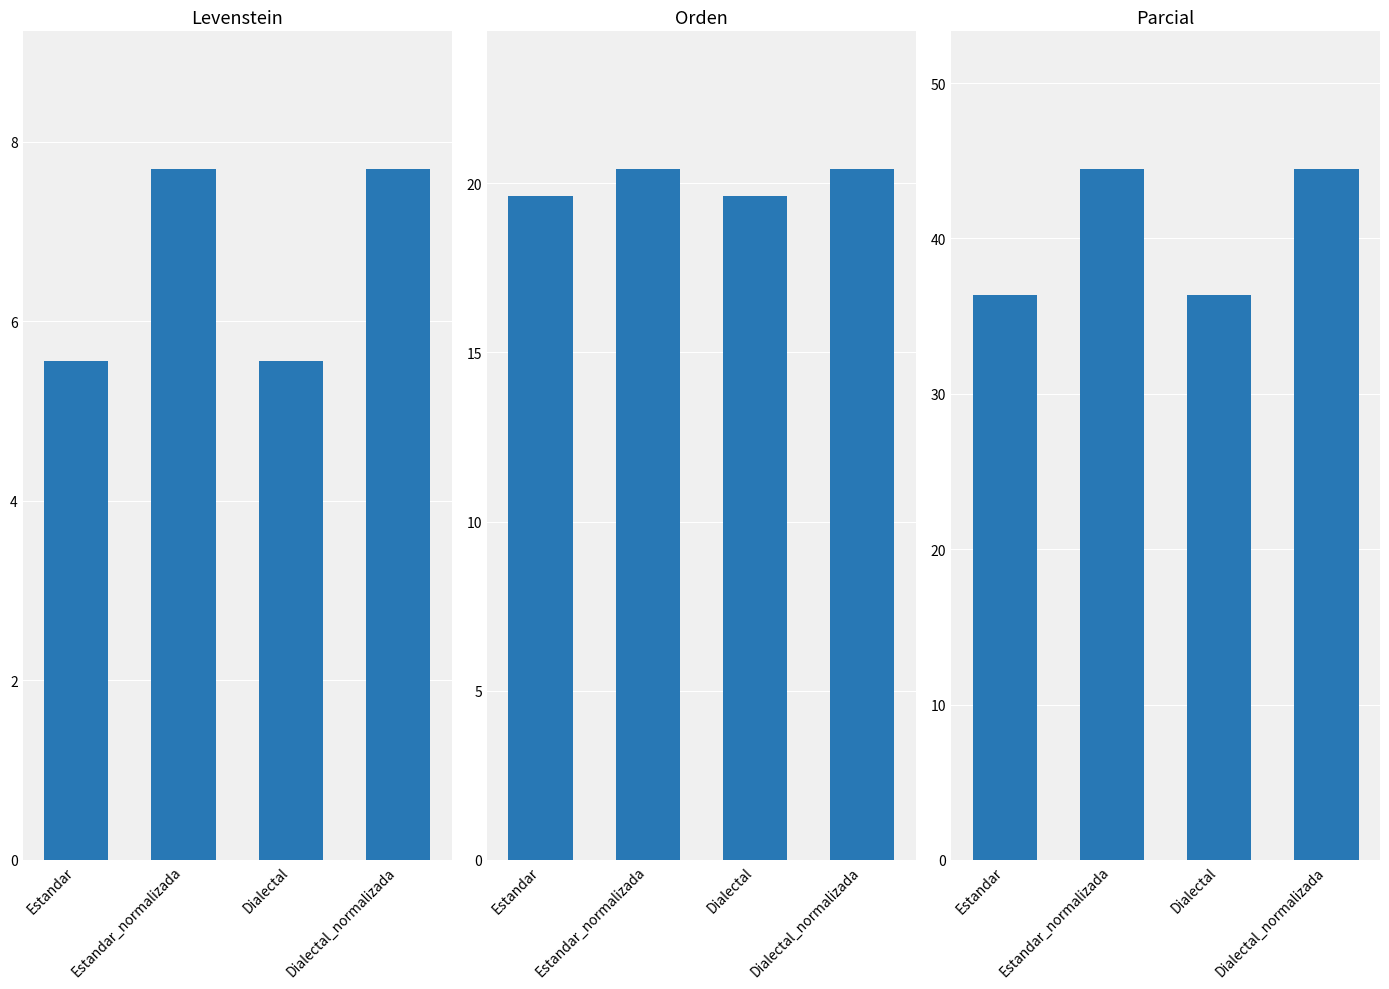

What position from the left is Dialectal_normalizada?

4